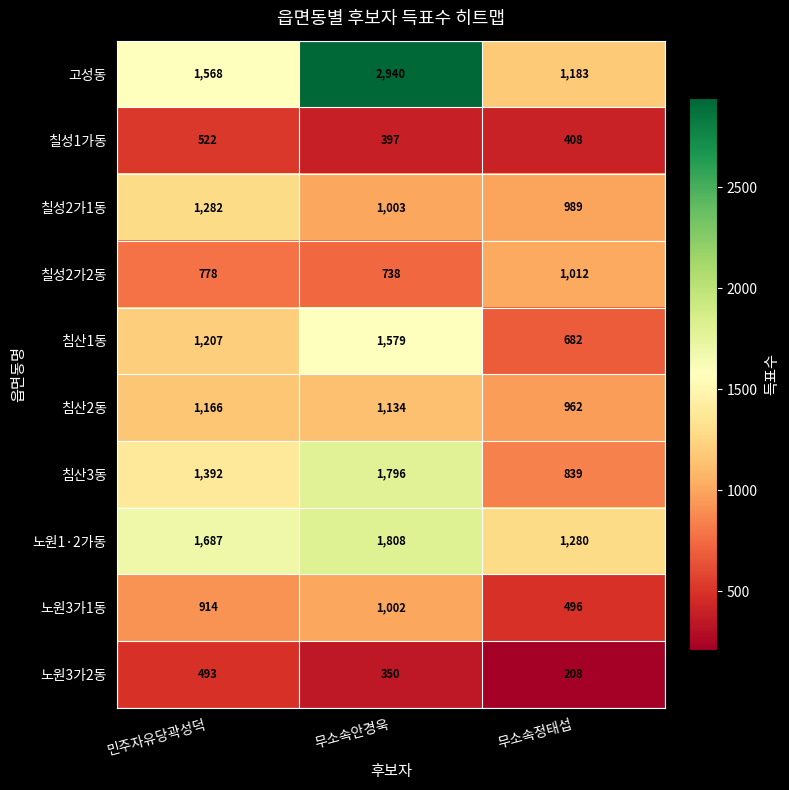

Between 민주자유당곽성덕 and 무소속안경욱, which series saw the biggest shift?

고성동